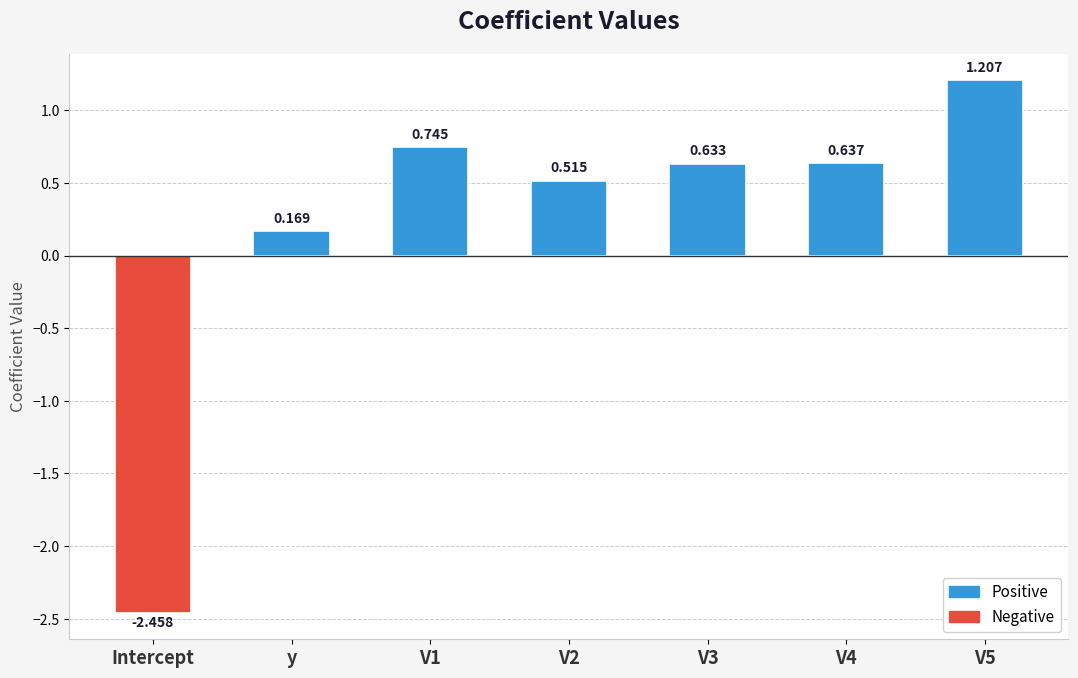

What is the label of the 7th bar from the left?

V5